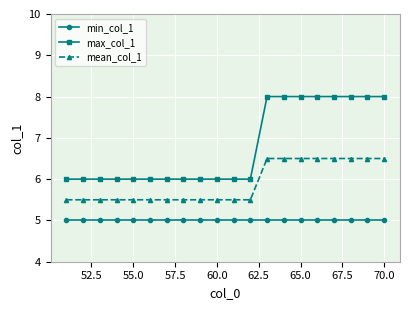

List the series in order of their peak value, lowest first.

min_col_1, mean_col_1, max_col_1